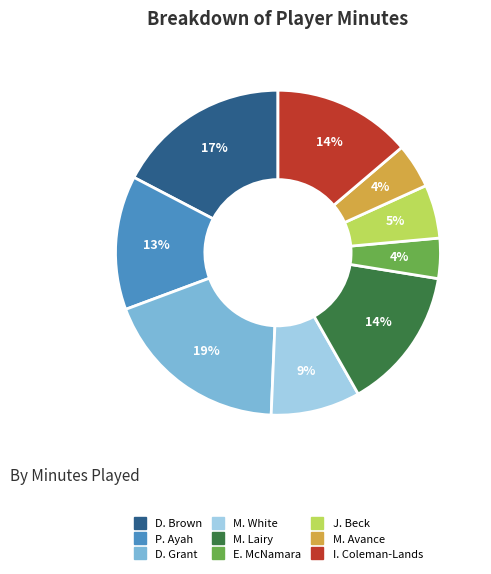

Between D. Brown and P. Ayah, which is larger?

D. Brown